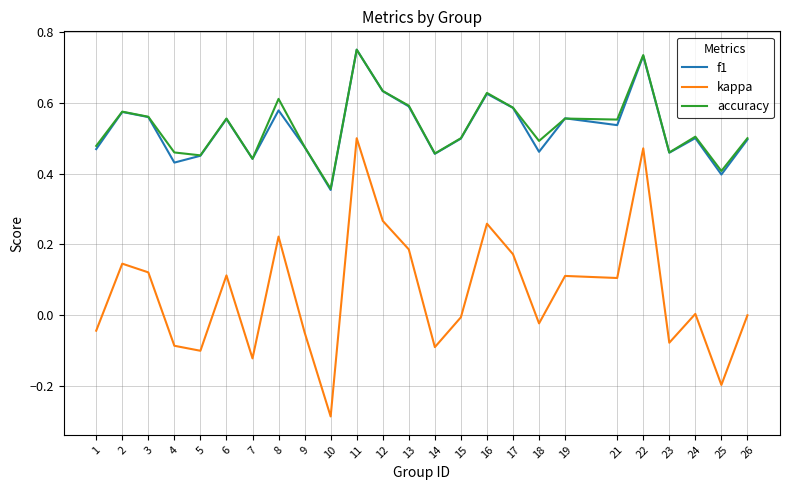

Which category has the lowest value in the accuracy series?

10